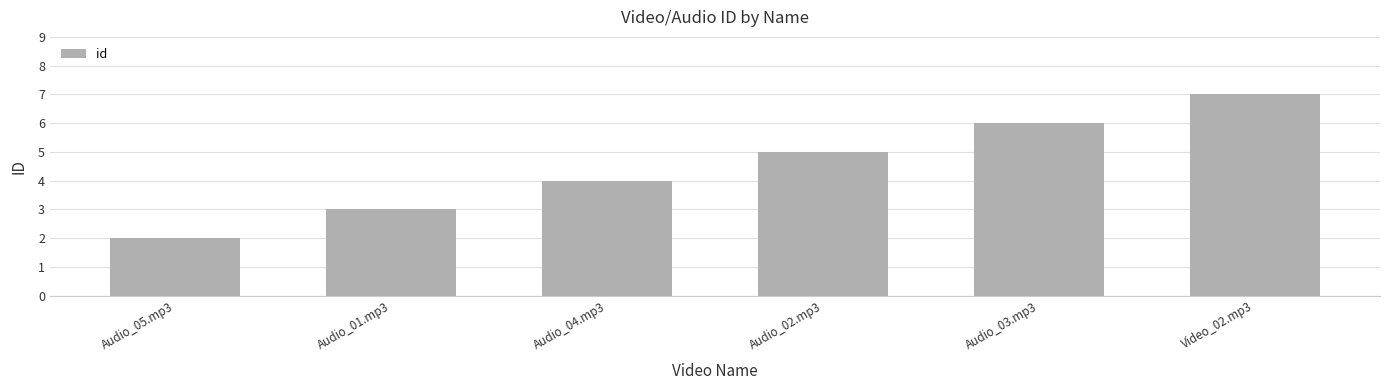

Reading right to left, transcribe all the data shown in this chart.

7	6	5	4	3	2